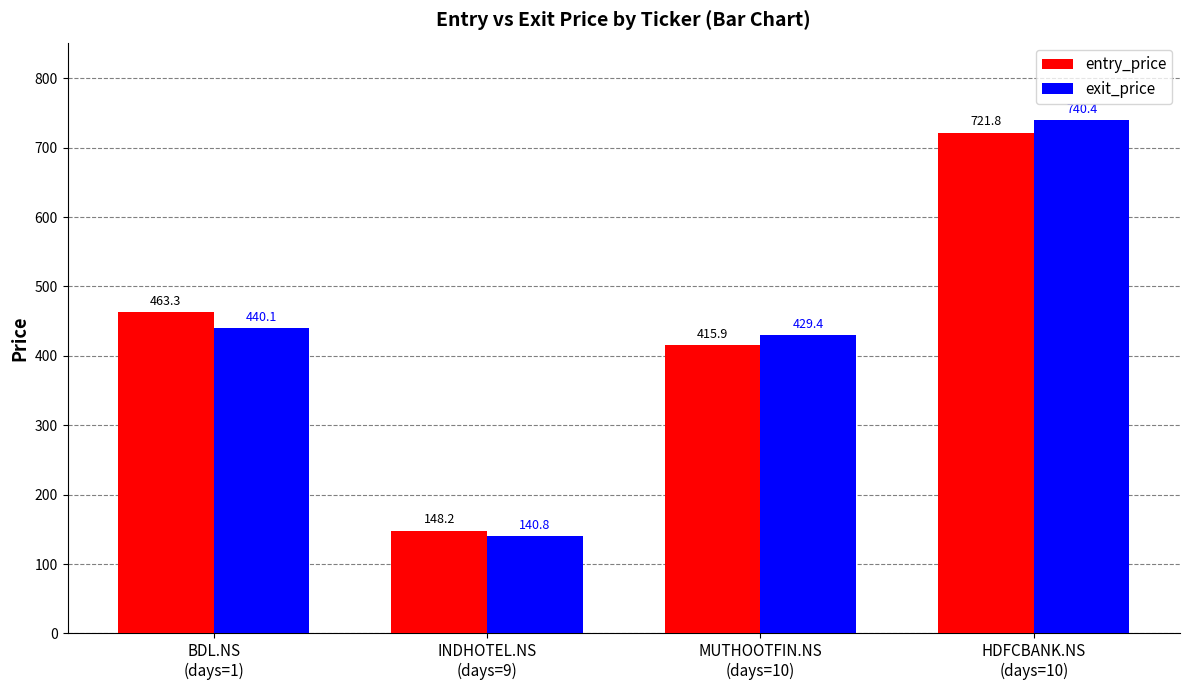

What is the minimum value shown in the chart?

140.8